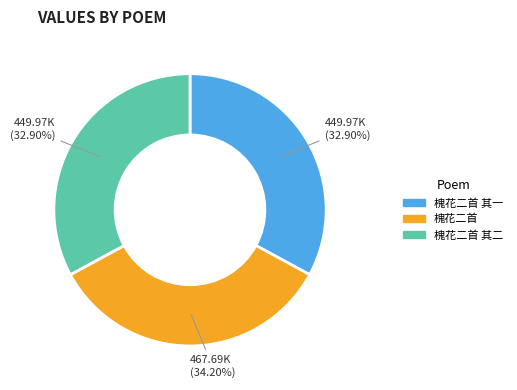

Is there any slice that represents more than half of the pie?

No